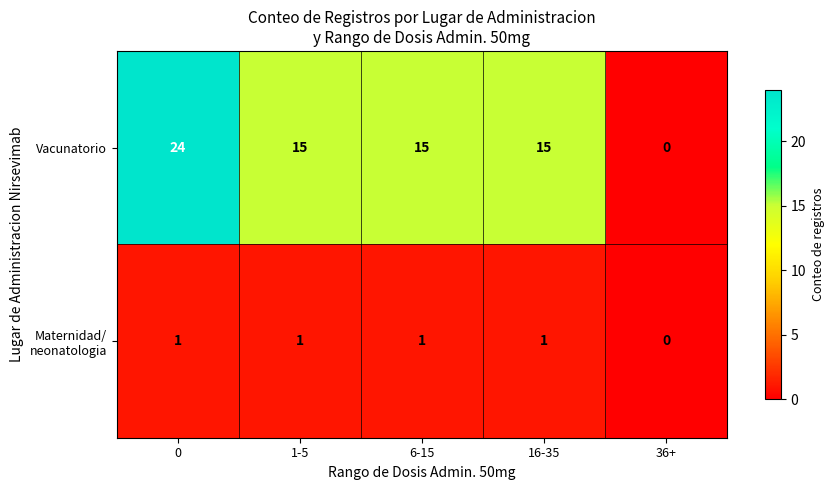

Which category has the lowest value across all series?

36+